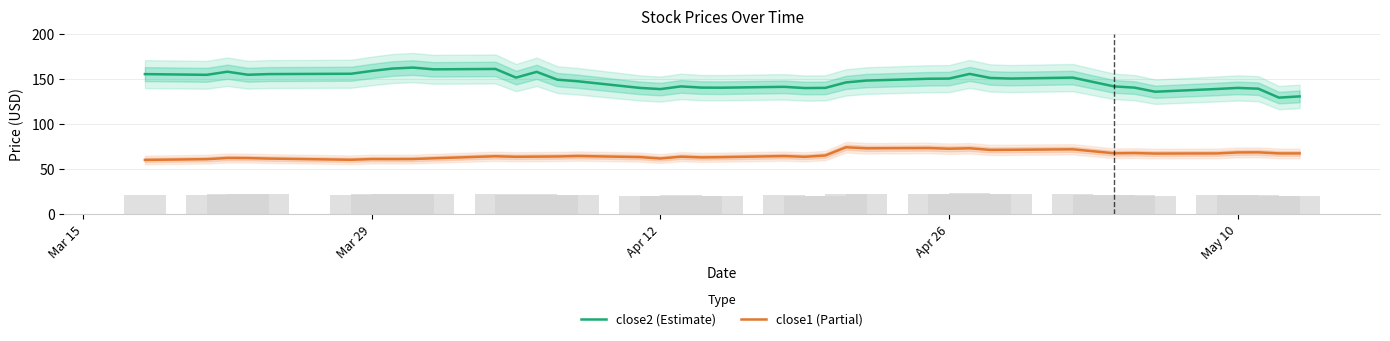

How many groups of bars are there?

40